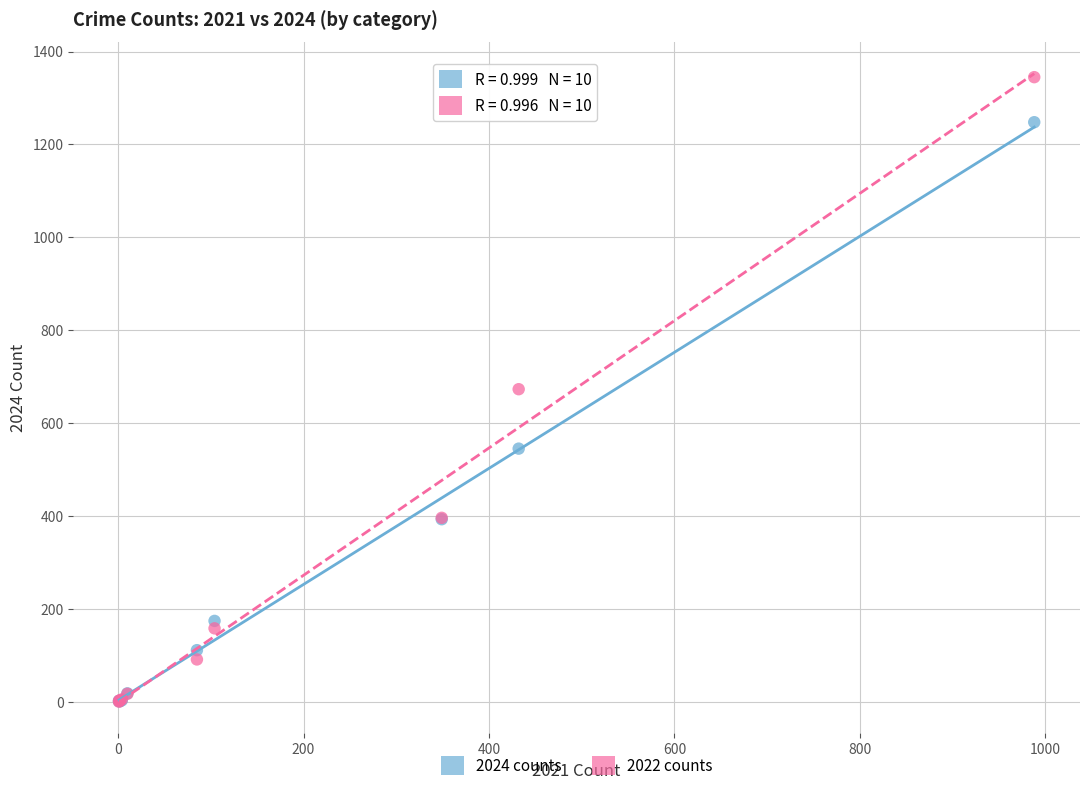

In the 2024 counts series, what Y value is closest to 624?

545